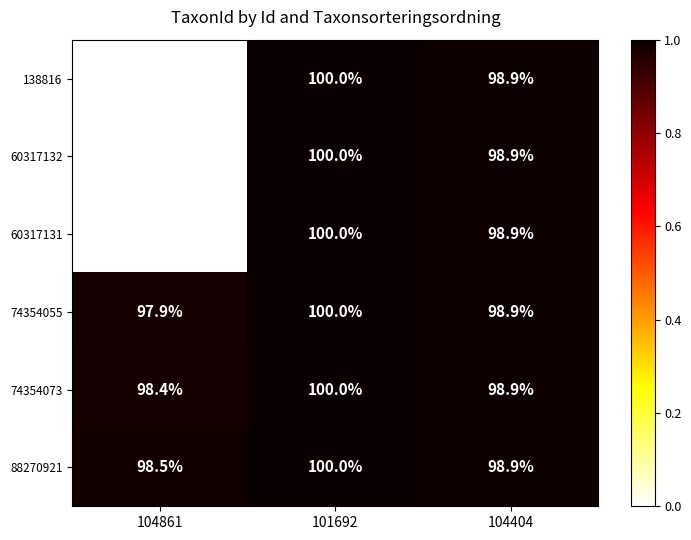

Reading left to right, extract all data points from this chart.

138816: 104861=0.0	101692=100.0	104404=98.9
60317132: 104861=0.0	101692=100.0	104404=98.9
60317131: 104861=0.0	101692=100.0	104404=98.9
74354055: 104861=97.9	101692=100.0	104404=98.9
74354073: 104861=98.4	101692=100.0	104404=98.9
88270921: 104861=98.5	101692=100.0	104404=98.9